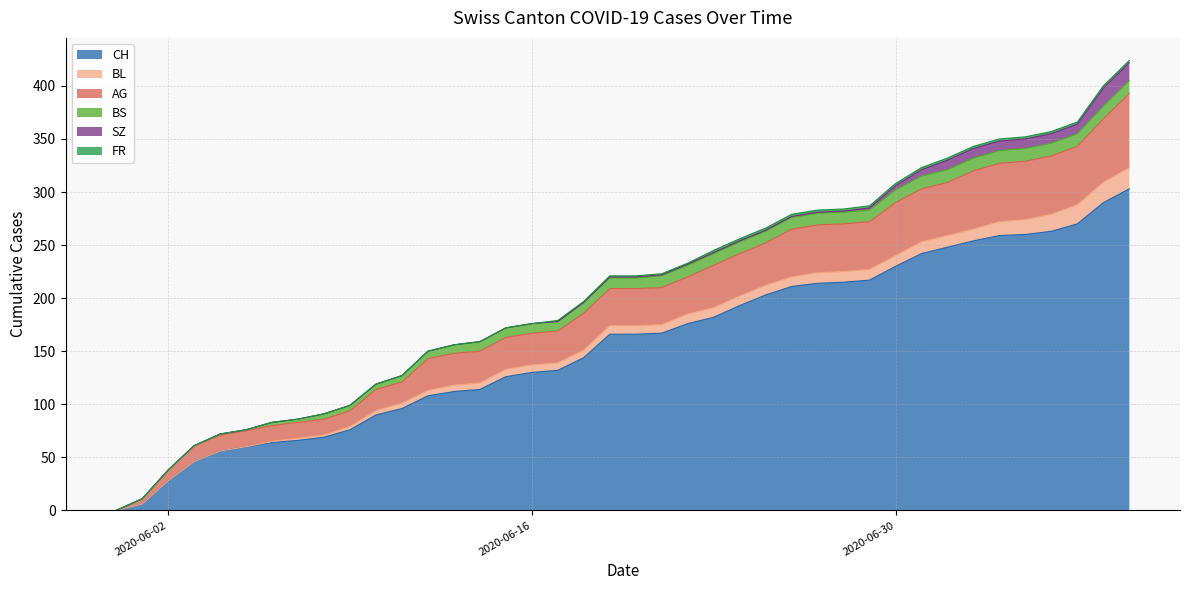

True or false: SZ has more than 2 points higher than both neighbors.

False